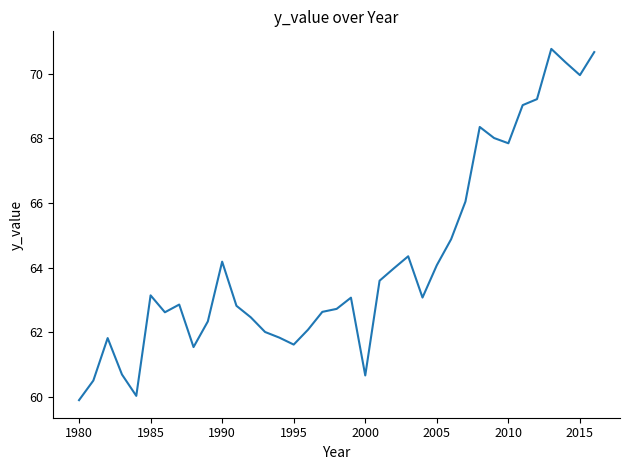

What is the maximum value shown in the chart?

70.8